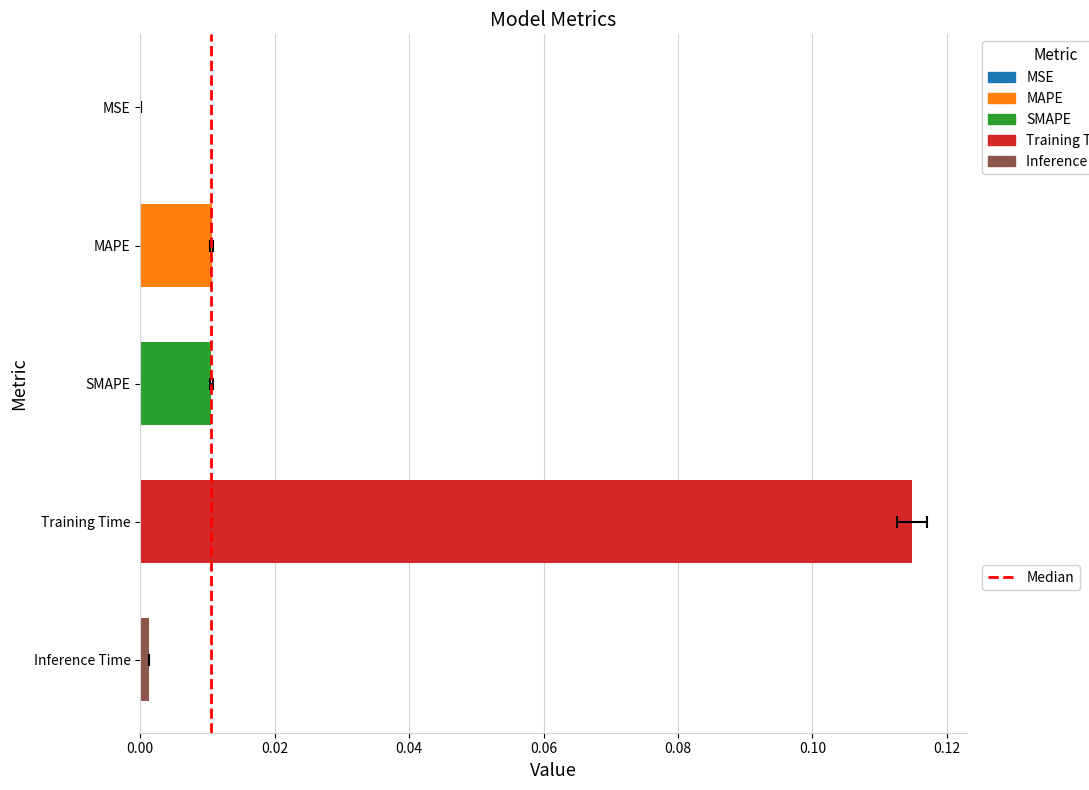

True or false: the data shows -1 at 0.00.

False